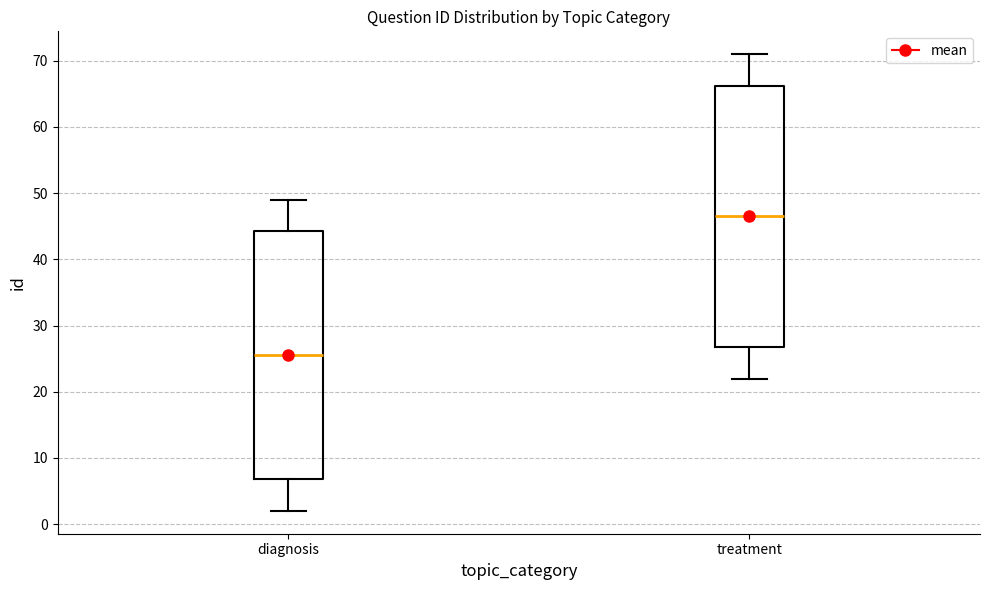

Where is the upper edge of the box for diagnosis on the y-axis? The values are not printed on the chart, so give them approximately, as read against the axis.

44